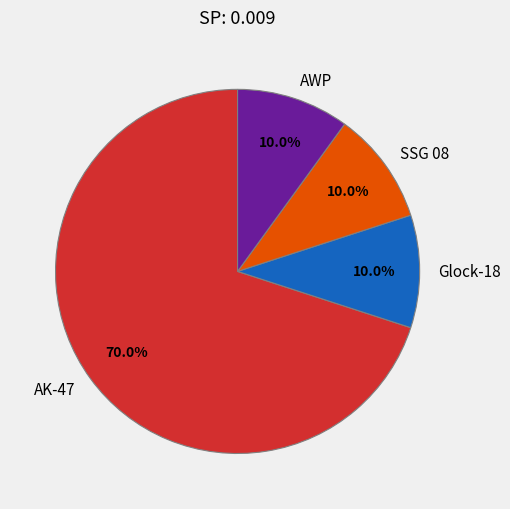

Which category has the biggest portion of the pie?

AK-47